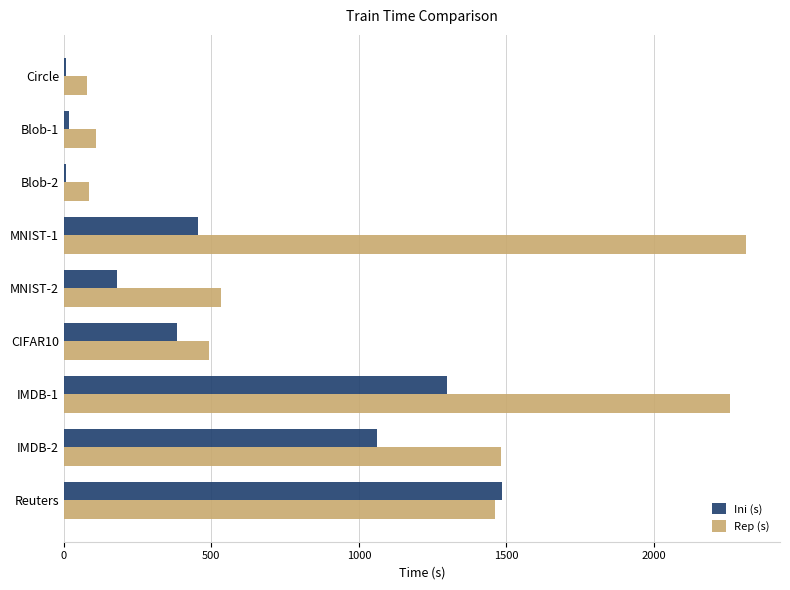

What is the greatest value displayed?

2312.0